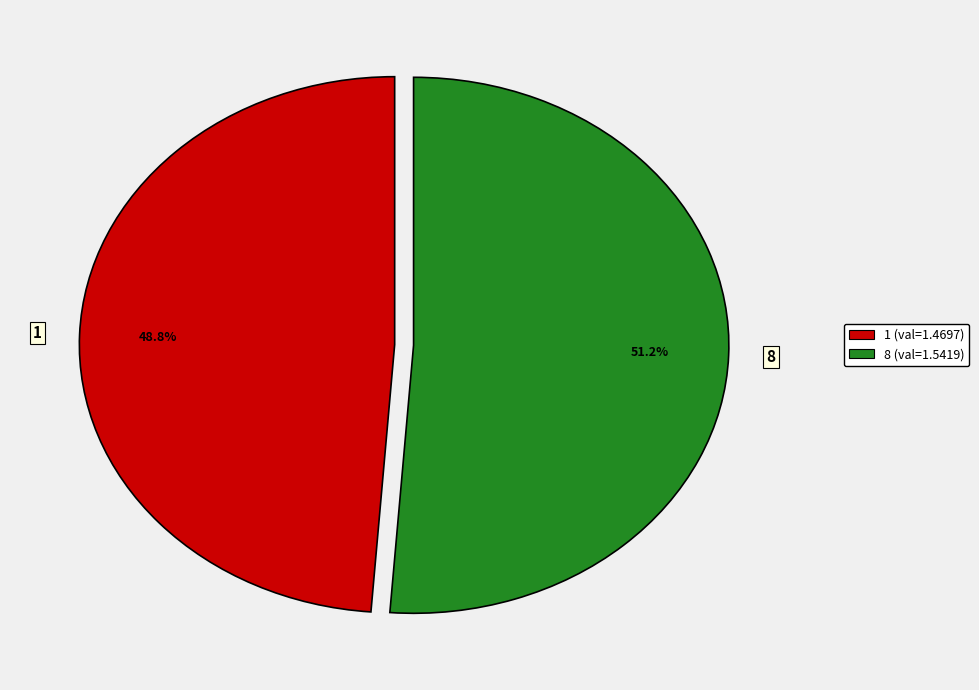

Which has a higher value, 1 or 8?

8